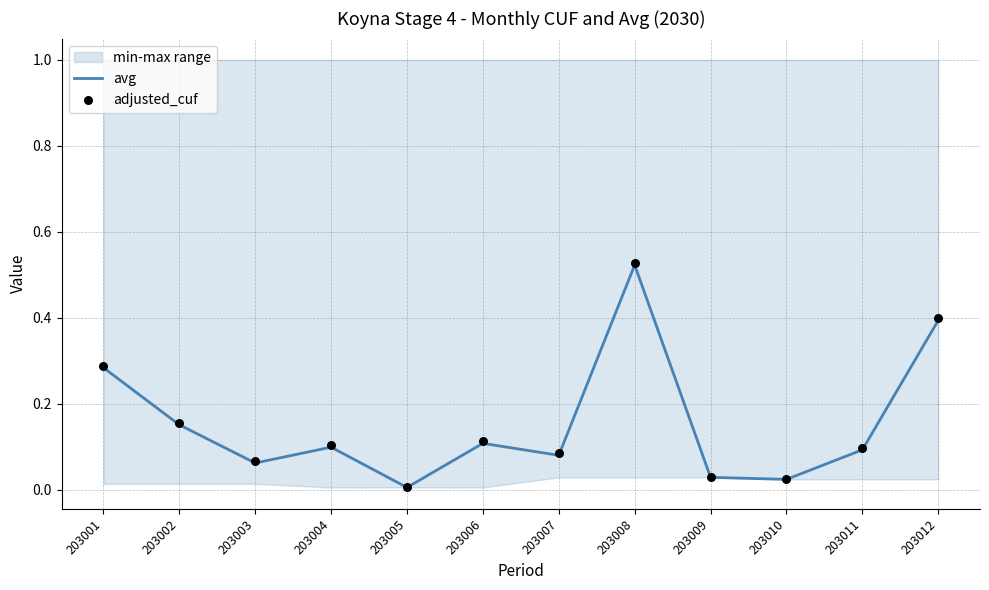

Which category has the highest value in the avg series?

203008